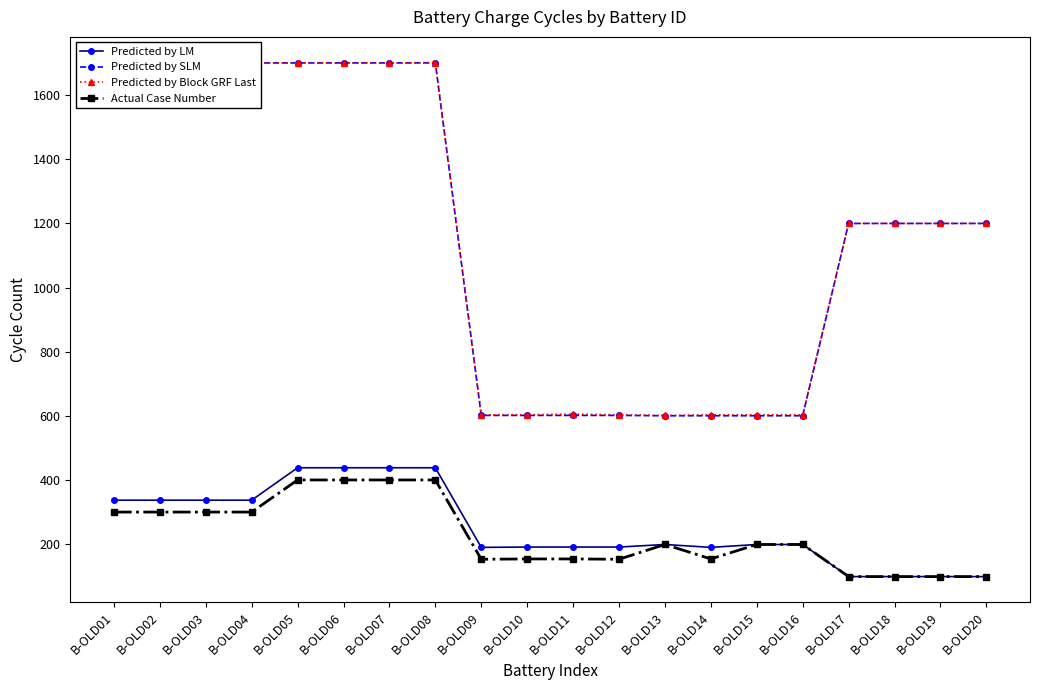

Read the Predicted by SLM value at B-OLD17, to the nearest 50.

1200